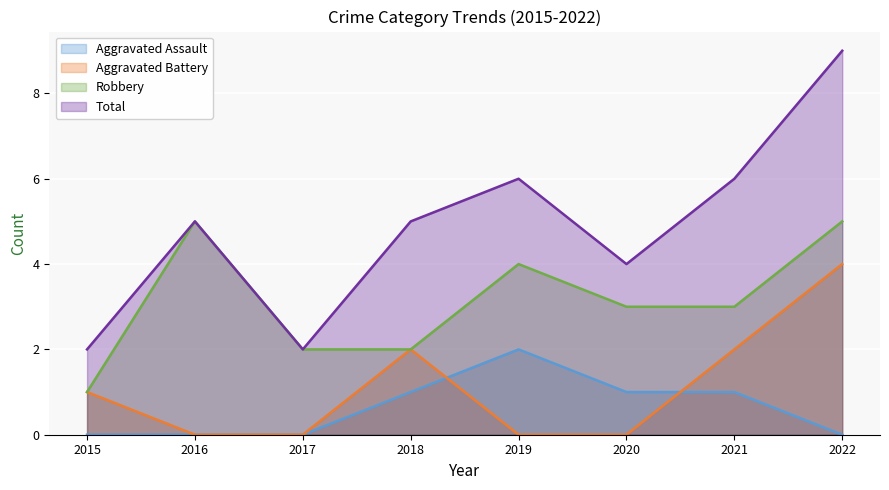

How many categories are shown in the chart?

8